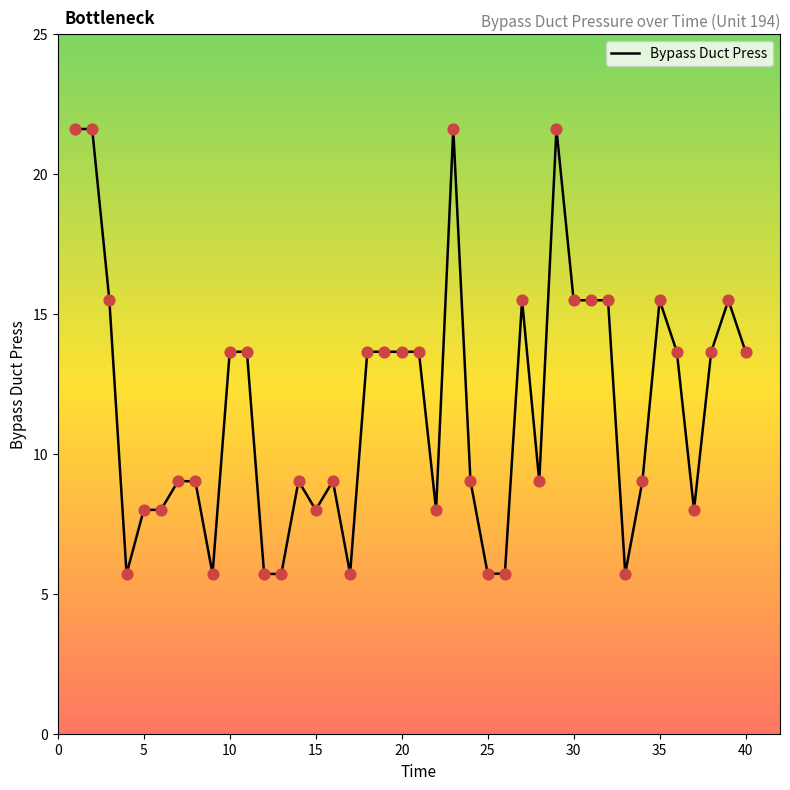

What is the maximum value shown in the chart?

21.6